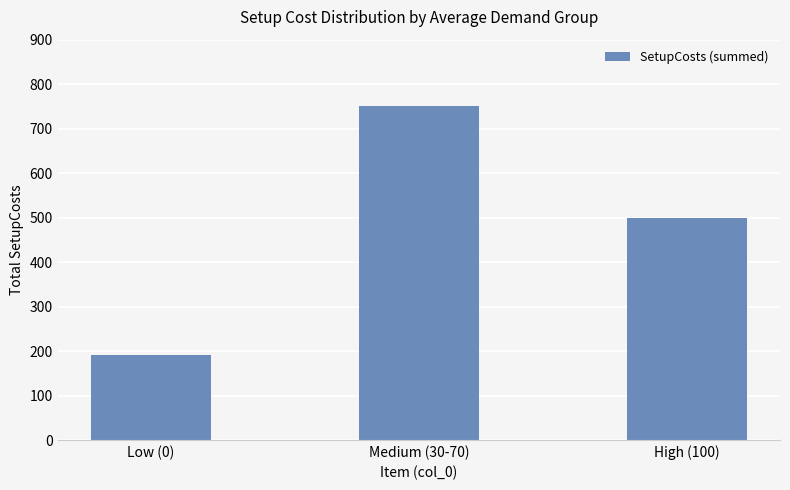

Rank the categories by value from lowest to highest.

Low (0), High (100), Medium (30-70)